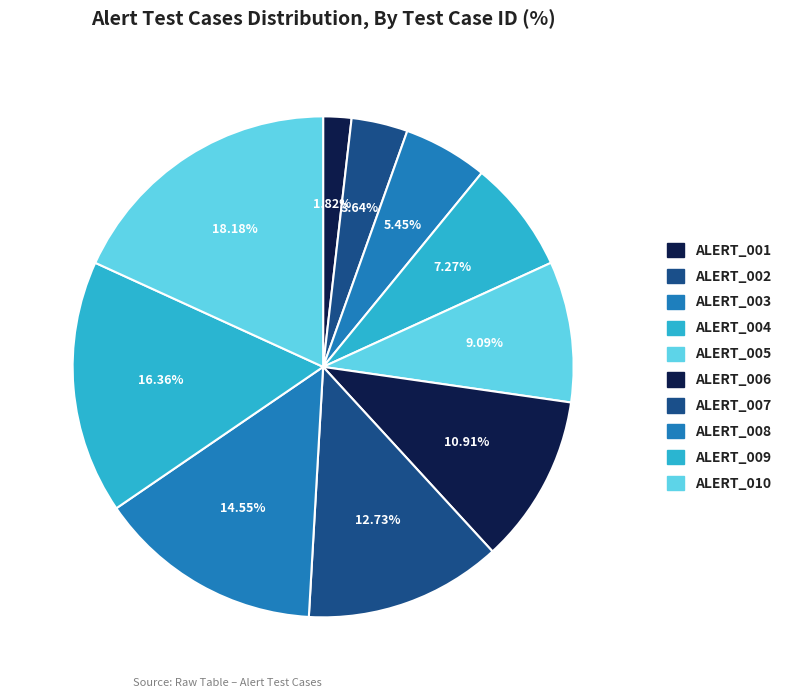

To the nearest percent, what portion does ALERT_005 represent?

9%